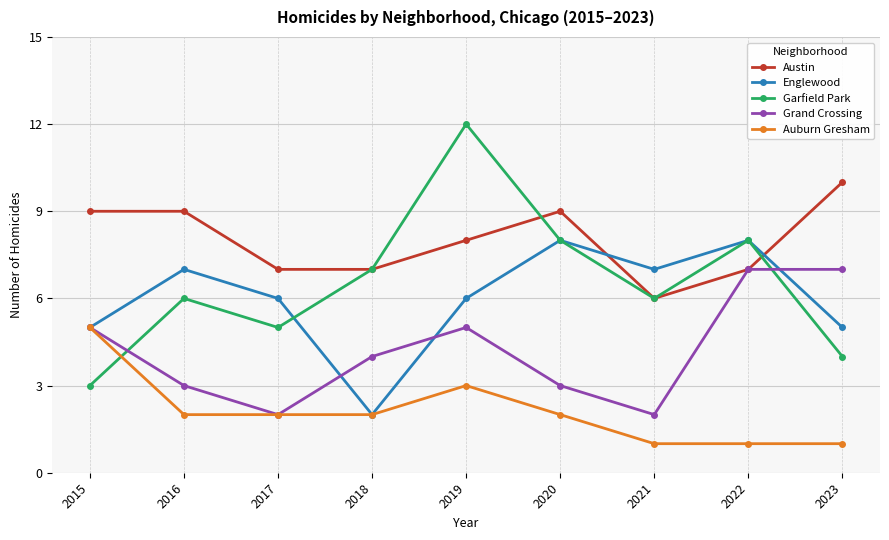

Which series ends up on top after the final intersection of Austin and Englewood?

Austin